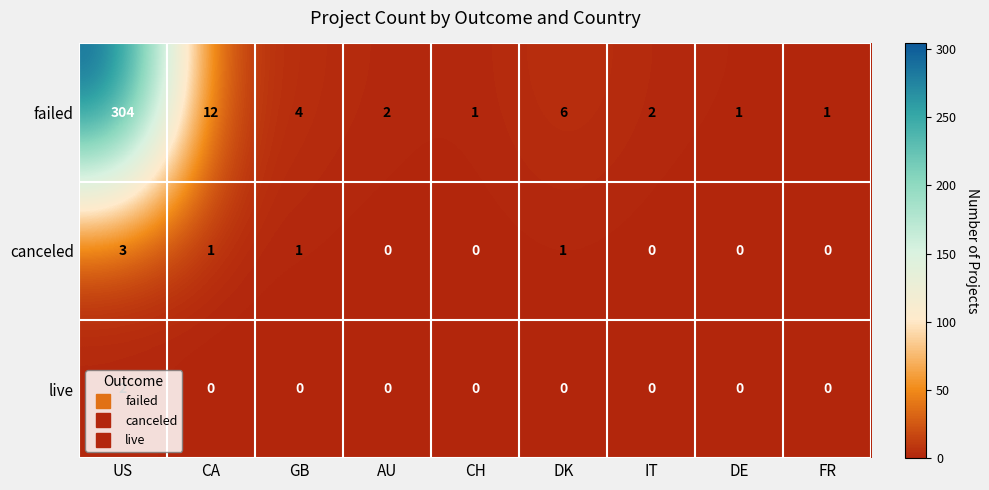

What is the difference between the maximum and minimum values in the canceled series?

3